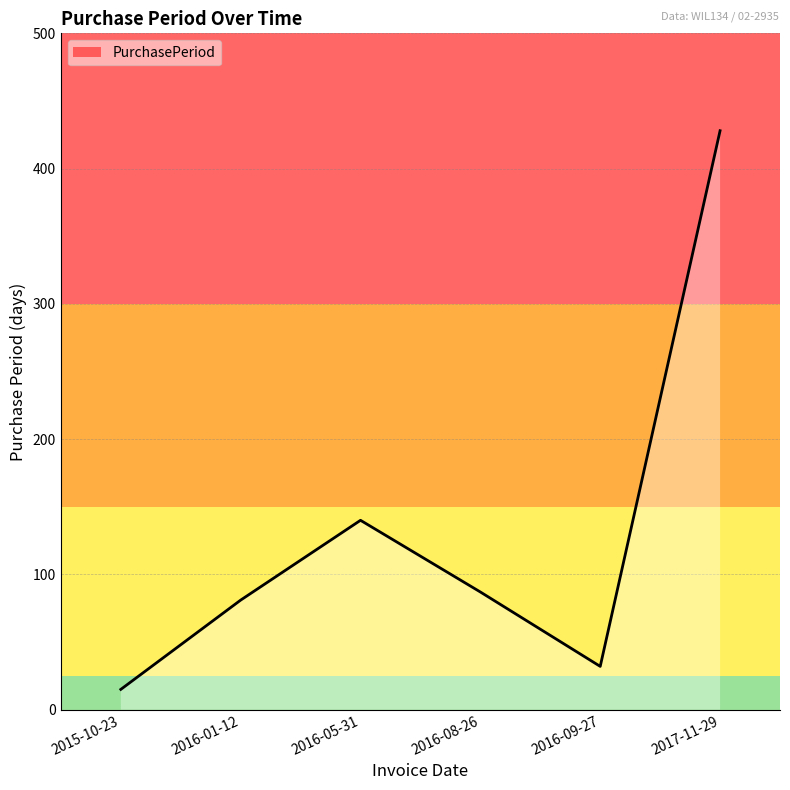

List the labels in order of value, largest first.

2017-11-29, 2016-05-31, 2016-08-26, 2016-01-12, 2016-09-27, 2015-10-23